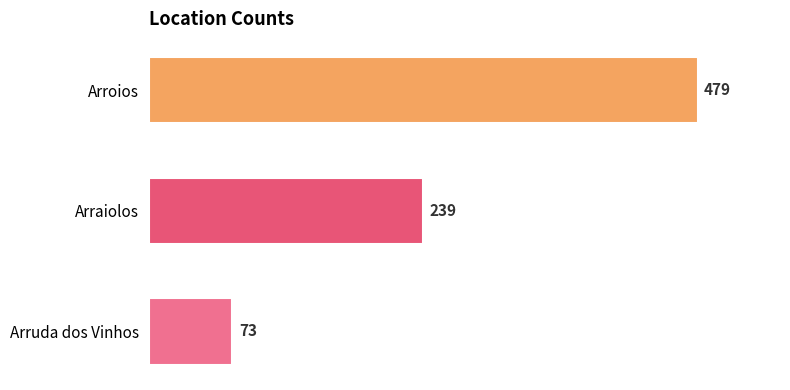

What is the value of the 2nd bar from the top?

239